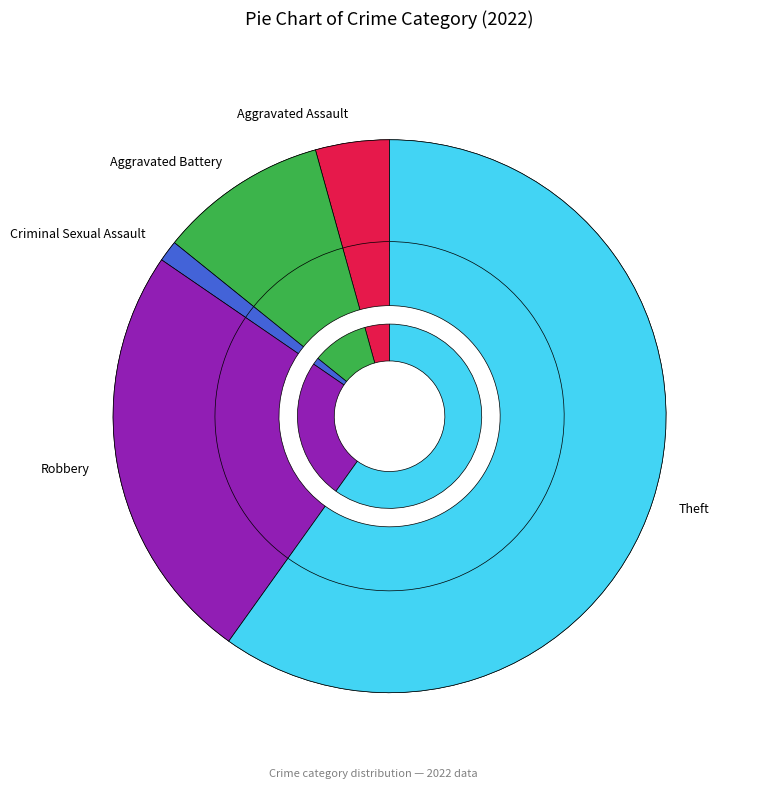

Which has a higher value, Aggravated Assault or Robbery?

Robbery